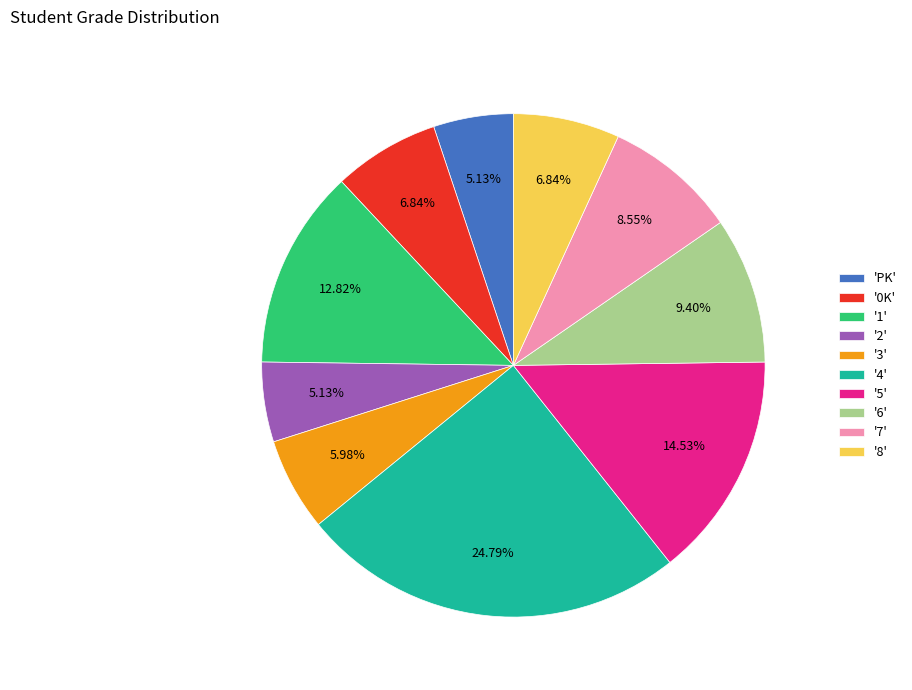

Is there a majority slice in this chart?

No